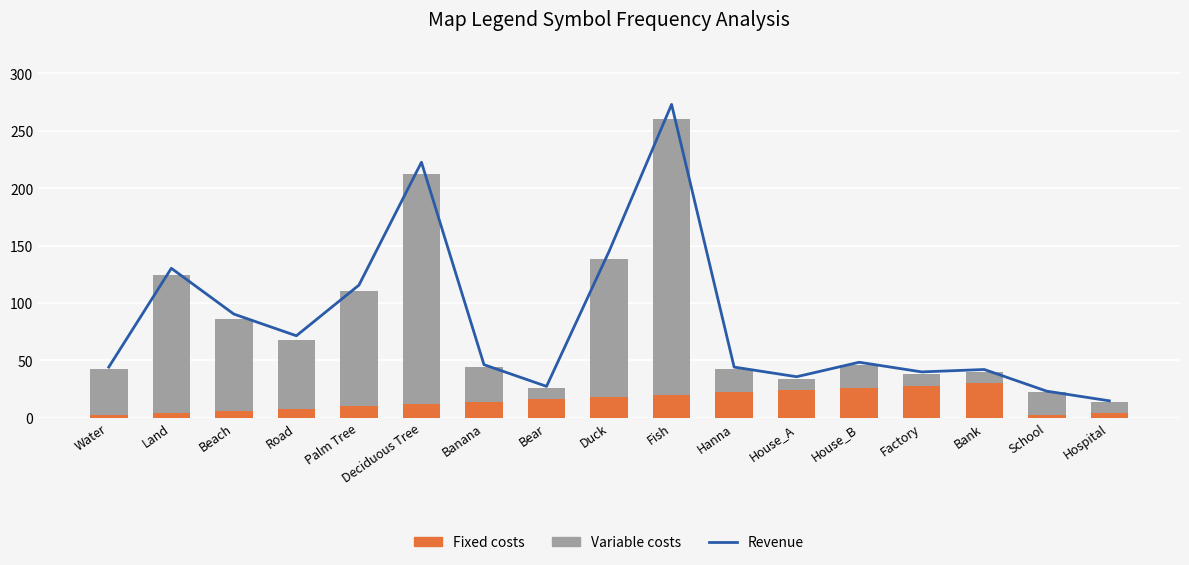

What are all the series names shown in the legend?

Revenue, Fixed costs, Variable costs